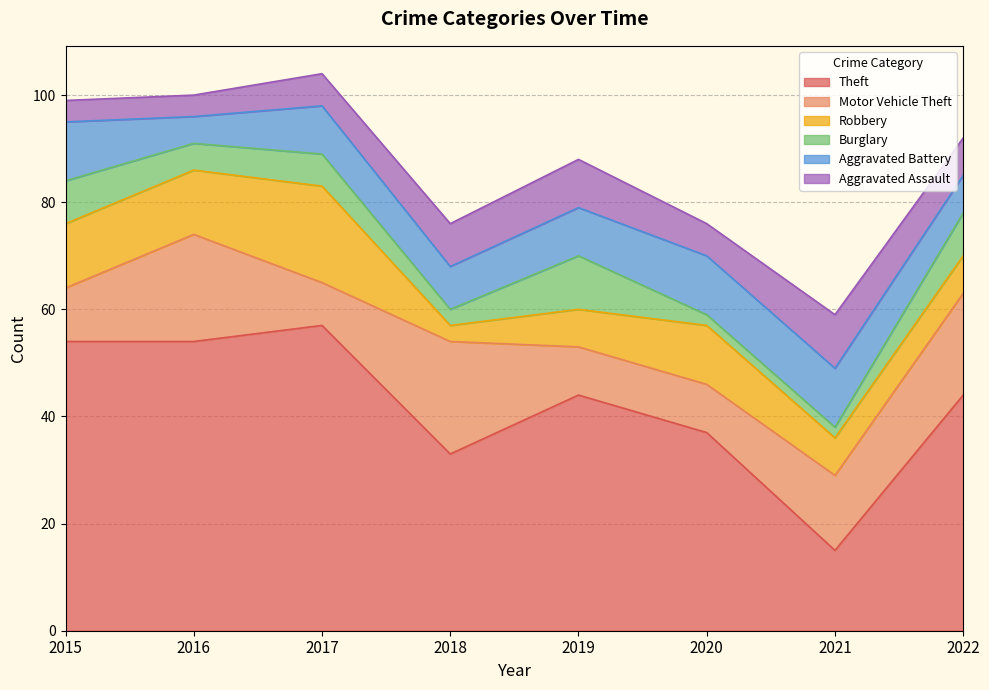

Where does the Burglary series first go above 6?

2015